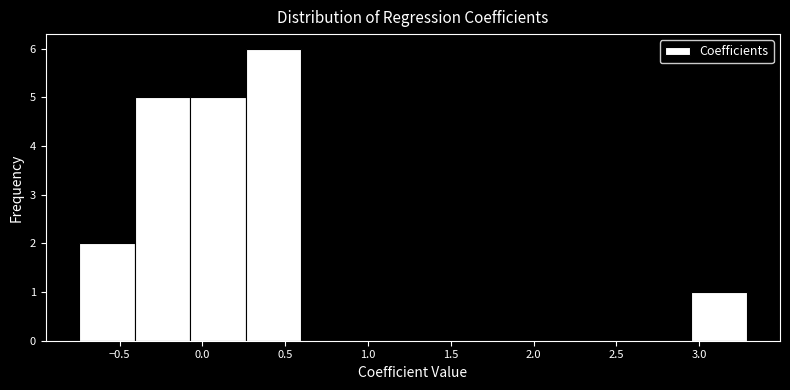

Reading left to right, transcribe this chart: for each bar, give the range it covers on the x-axis and its height. Neither the bar edges nor the heights are printed on the chart, so give them approximately, as read against the axes.

-0.75 to -0.40: 2
-0.40 to -0.05: 5
-0.05 to 0.25: 5
0.25 to 0.60: 6
0.60 to 0.95: 0
0.95 to 1.25: 0
1.25 to 1.60: 0
1.60 to 1.95: 0
1.95 to 2.30: 0
2.30 to 2.60: 0
2.60 to 2.95: 0
2.95 to 3.30: 1